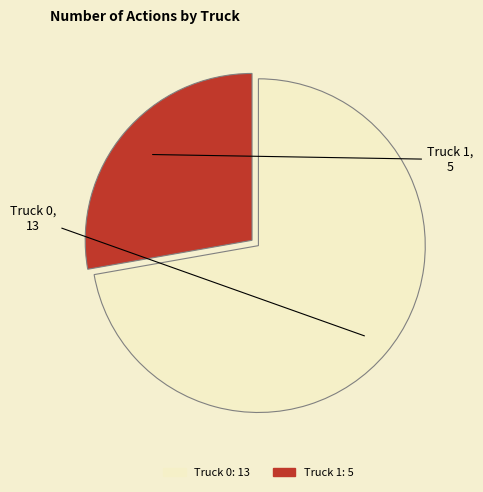

Which category has the smallest portion of the pie?

Truck 1